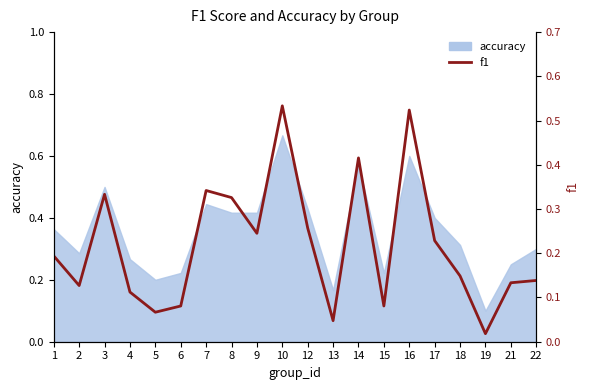

At which category does the data reach its first local valley?

2